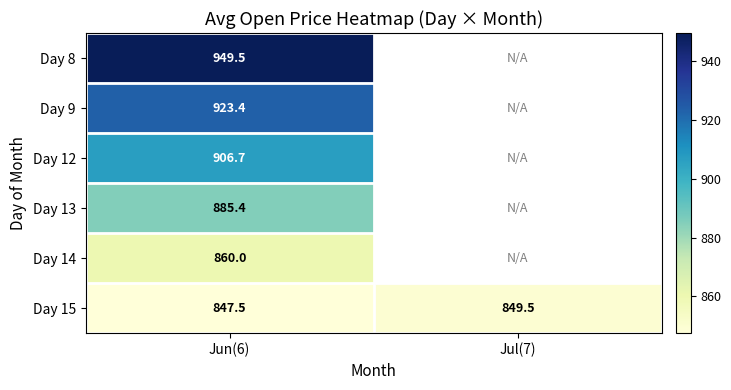

The value of Day 13 at Jun(6) is 1505.3. True or false?

False